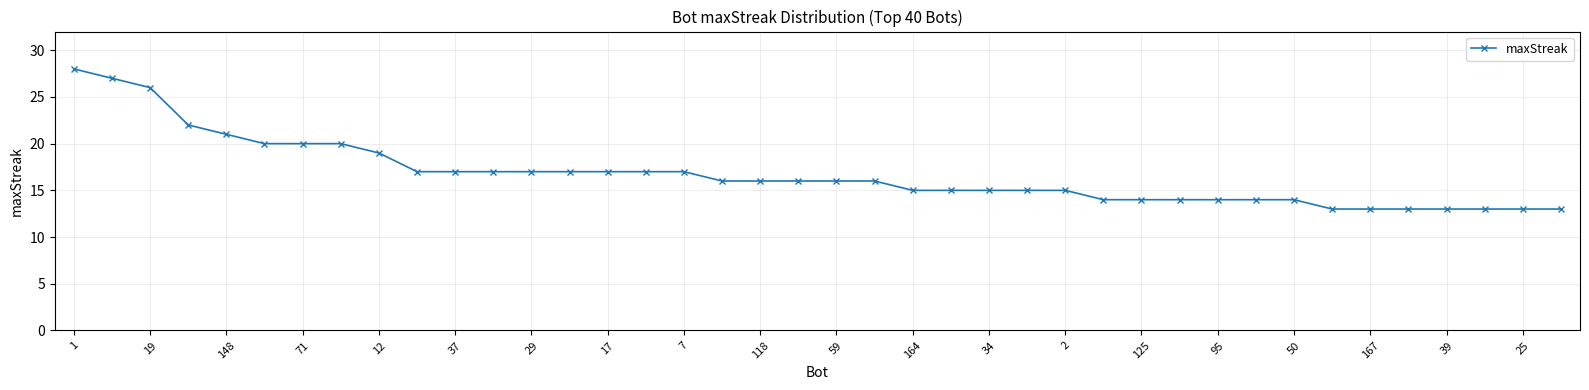

What is the difference between the maximum and minimum values?

15